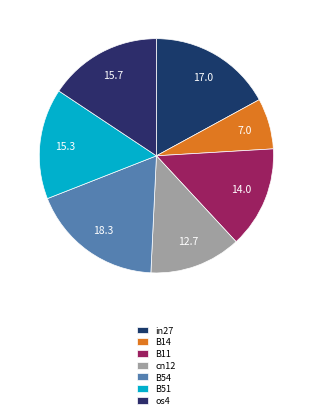

How many slices are in this pie chart?

7